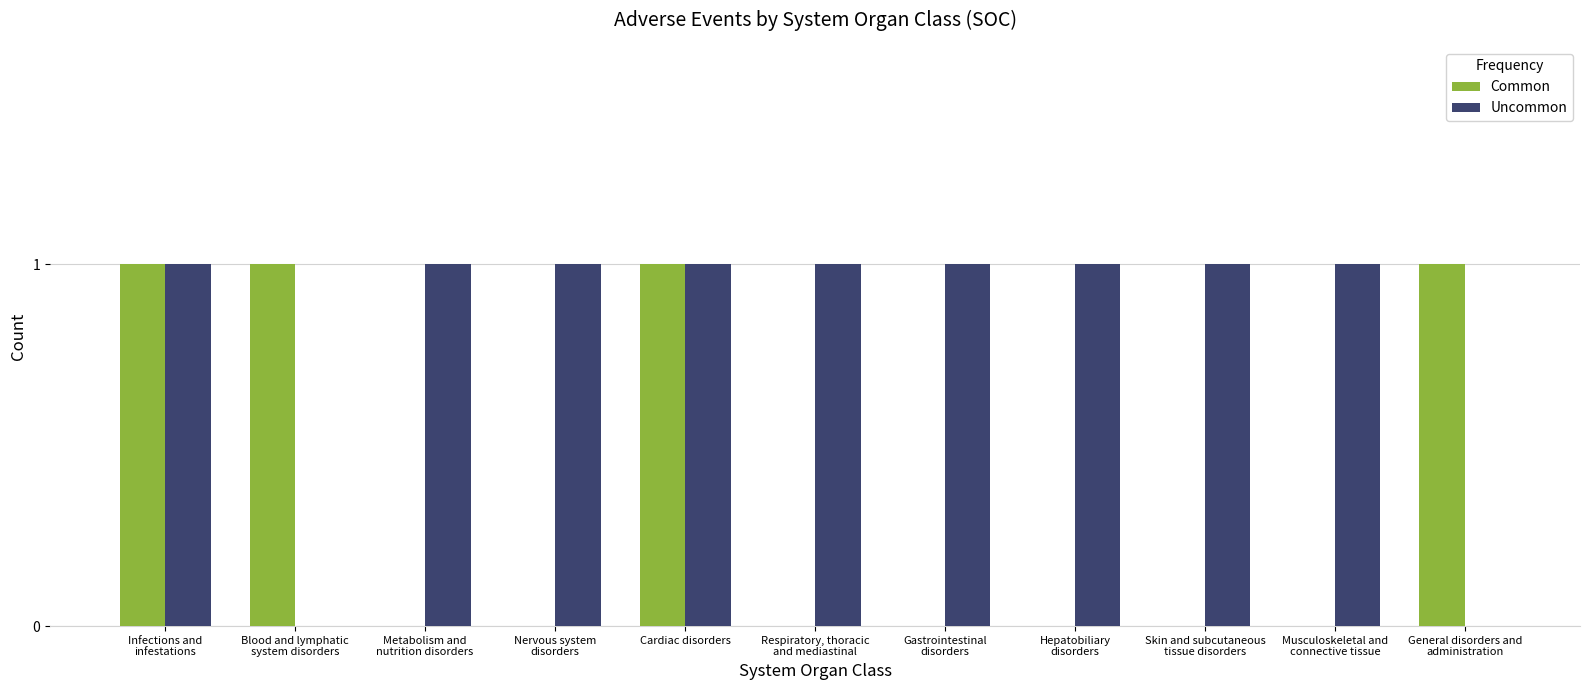

What is the sum of all Common values?

4